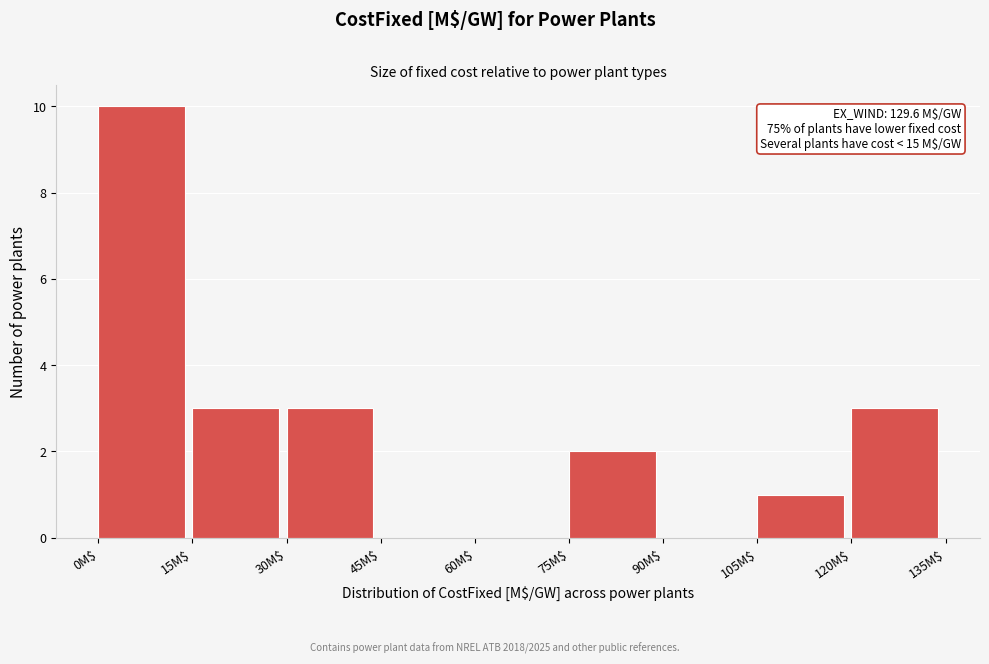

Over which range of the x-axis is the bar tallest?

0 to 15